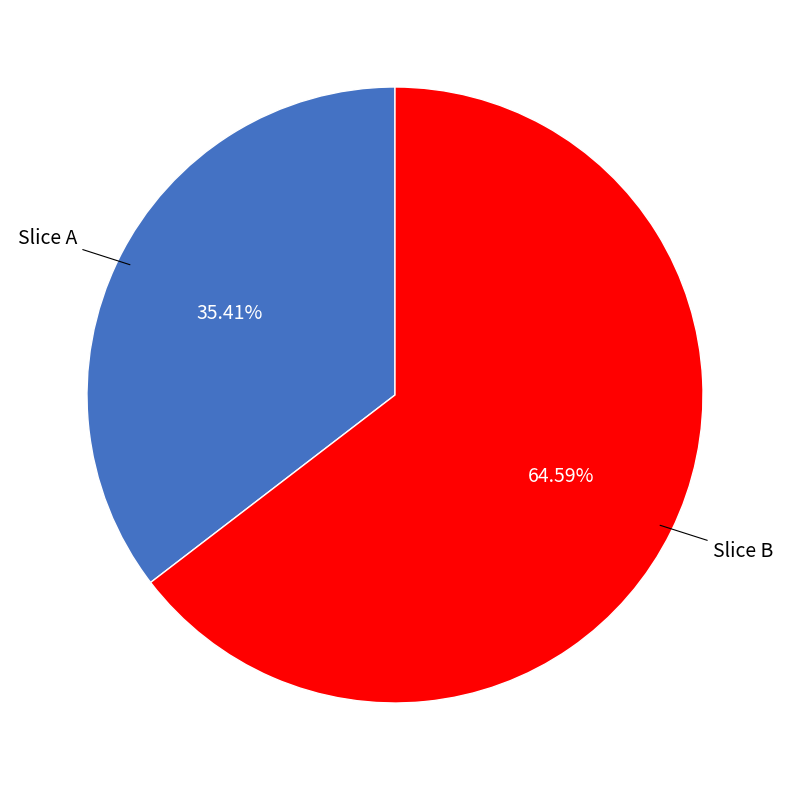

What is the ratio of the value at Slice A to the value at Slice B?

0.5